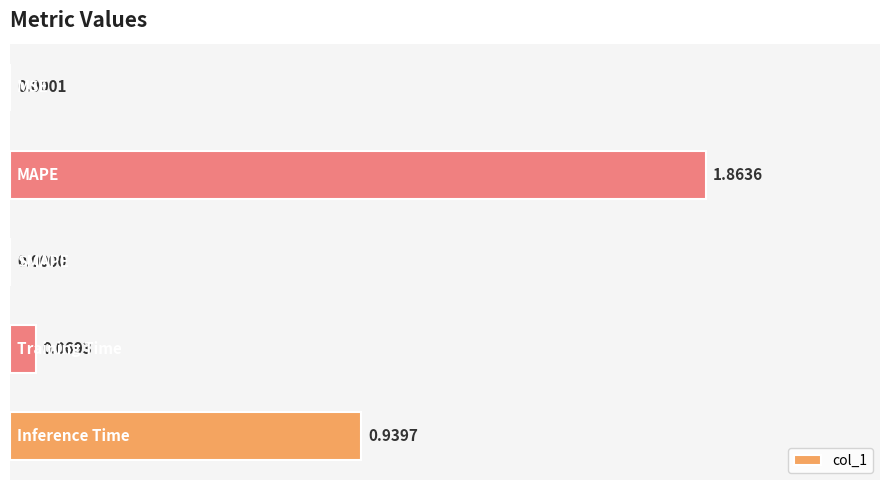

How many series are shown in this chart?

1